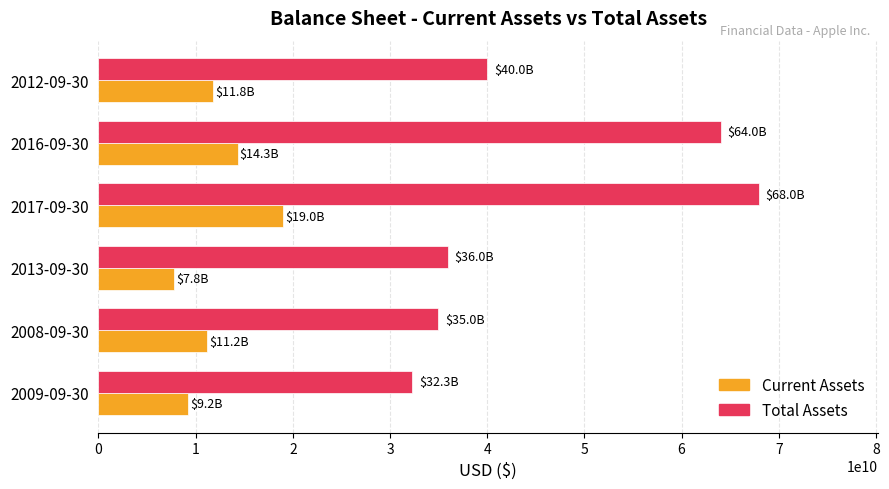

Which series has the largest total across all categories?

Total Assets